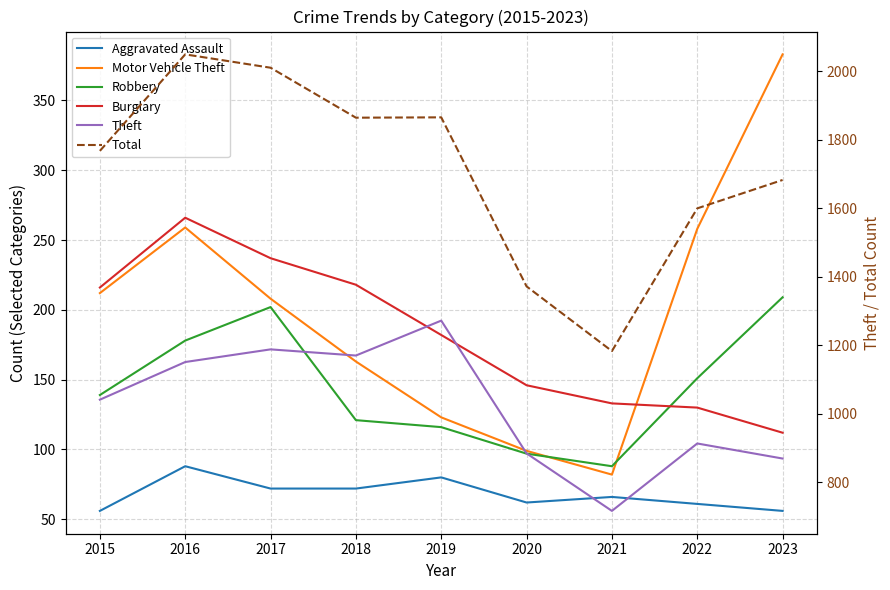

True or false: Robbery and Theft cross at least once.

False